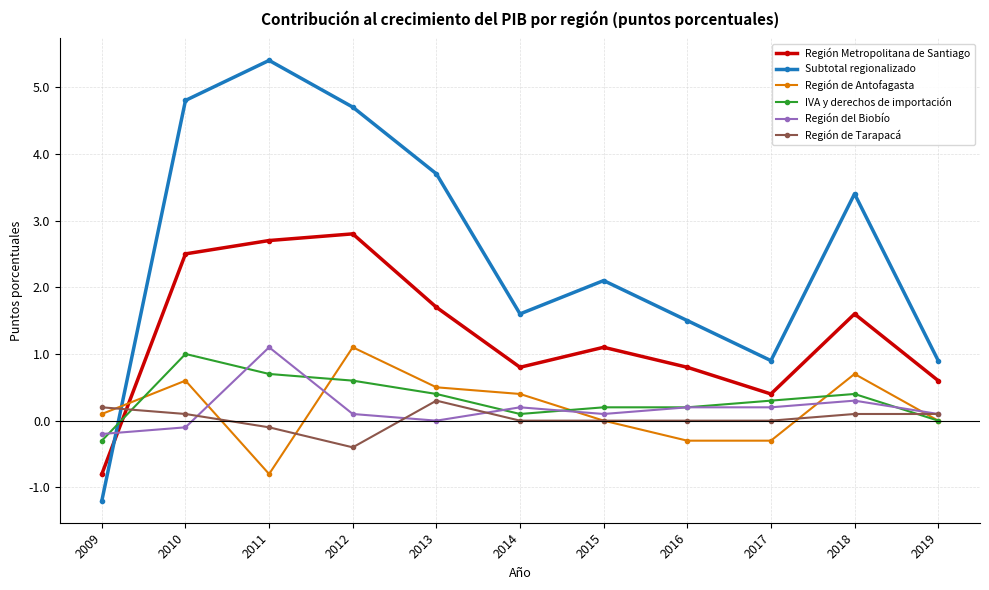

At which label does Subtotal regionalizado first exceed 2?

2010